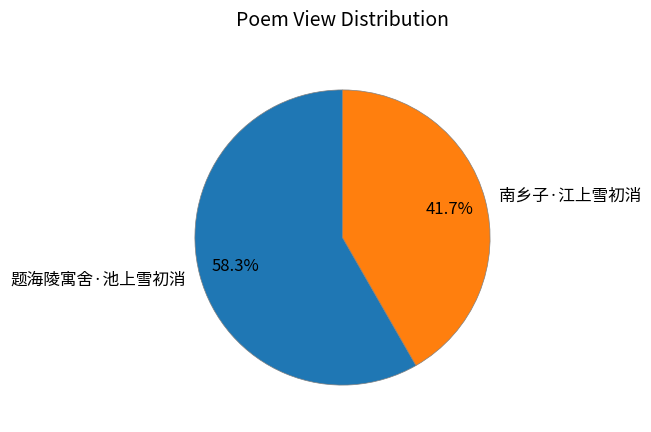

True or false: 题海陵寓舍·池上雪初消 accounts for 71% of the total.

False